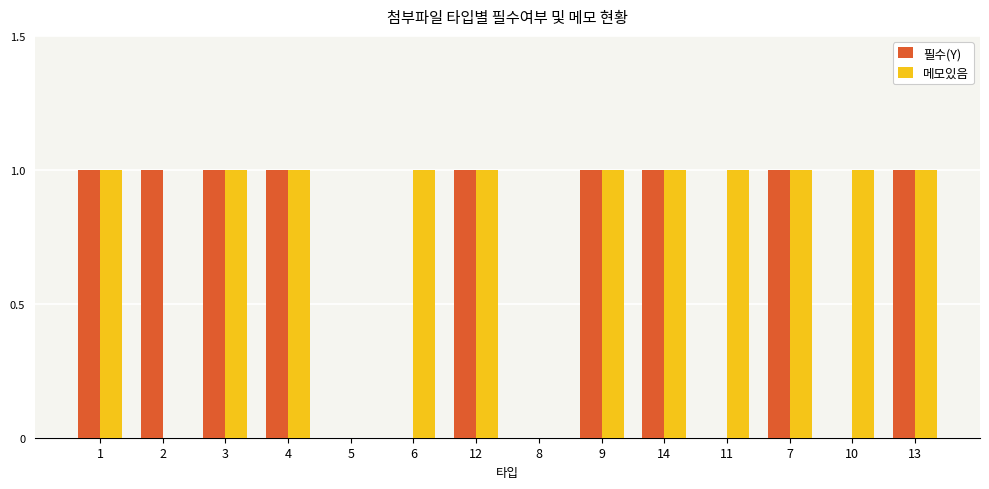

Reading right to left, transcribe all the data shown in this chart.

필수(Y): 13=1	10=0	7=1	11=0	14=1	9=1	8=0	12=1	6=0	5=0	4=1	3=1	2=1	1=1
메모있음: 13=1	10=1	7=1	11=1	14=1	9=1	8=0	12=1	6=1	5=0	4=1	3=1	2=0	1=1